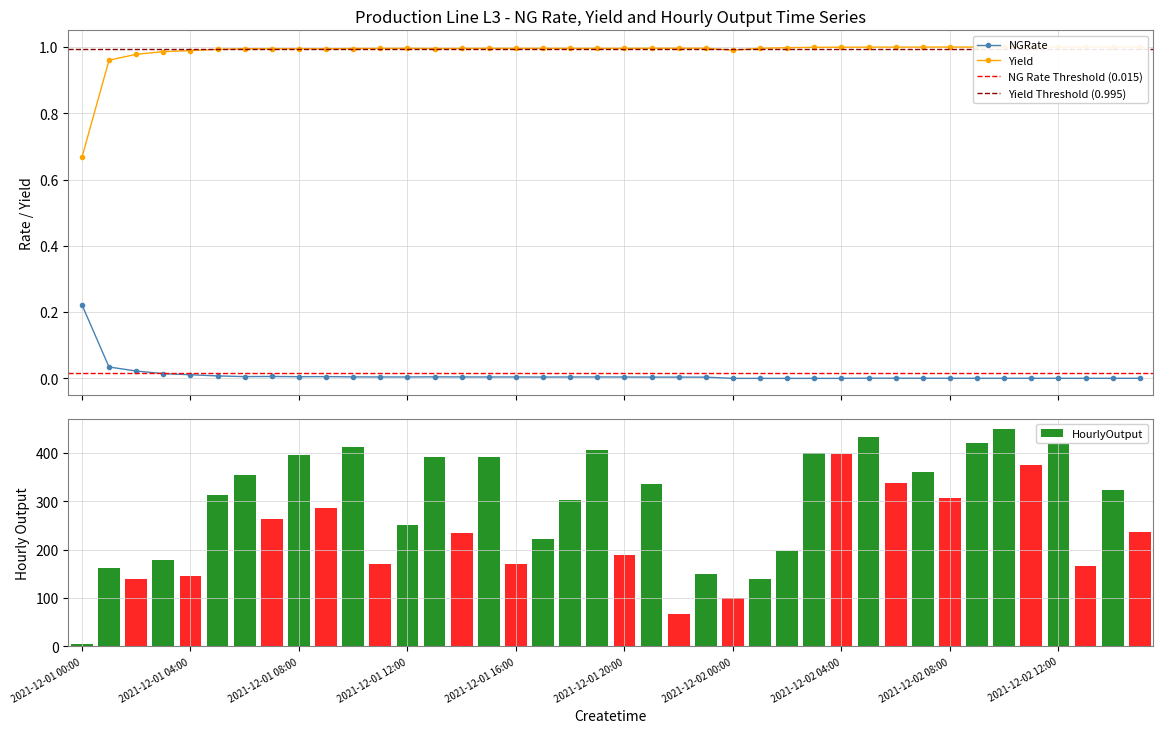

True or false: NGRate has more than 1 points higher than both neighbors.

True